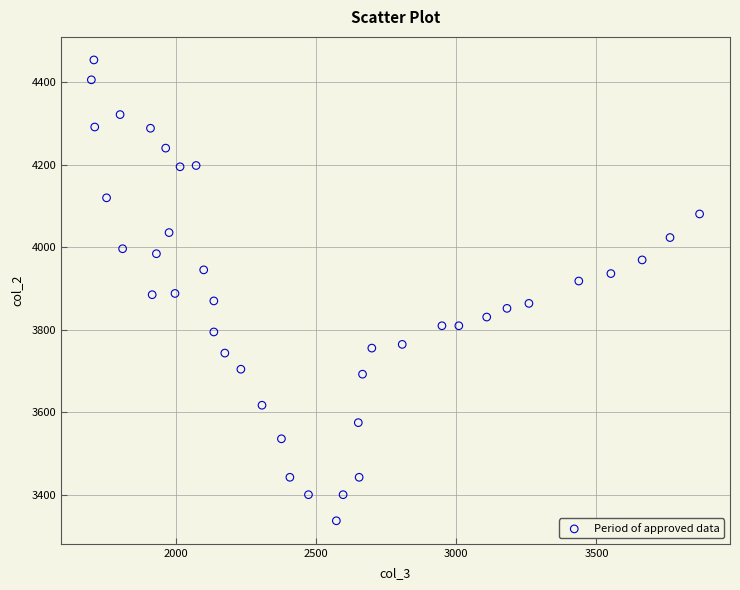

What is the range of Y values (max minus min)?

1117.3